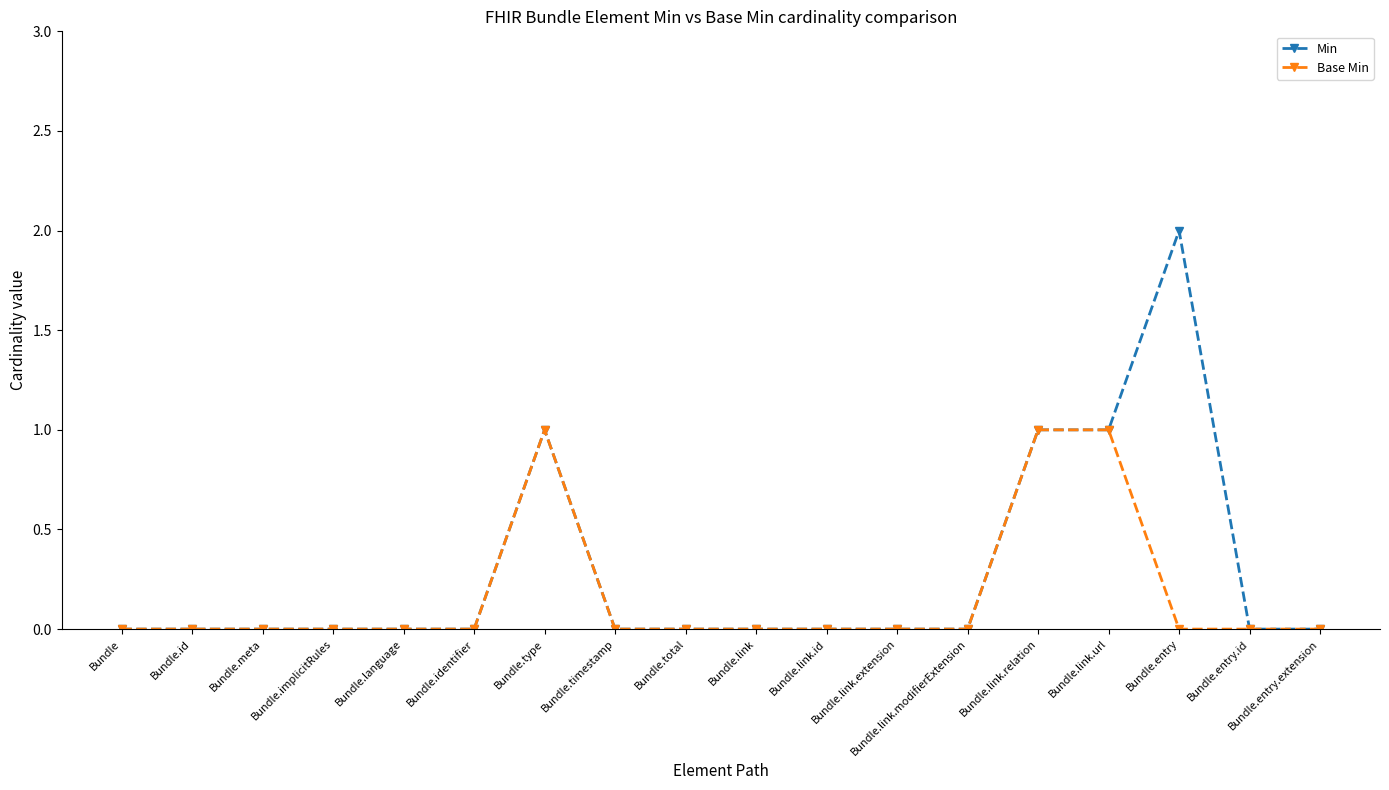

Is the value of Base Min at Bundle.meta greater than the value of Min at Bundle.type?

No